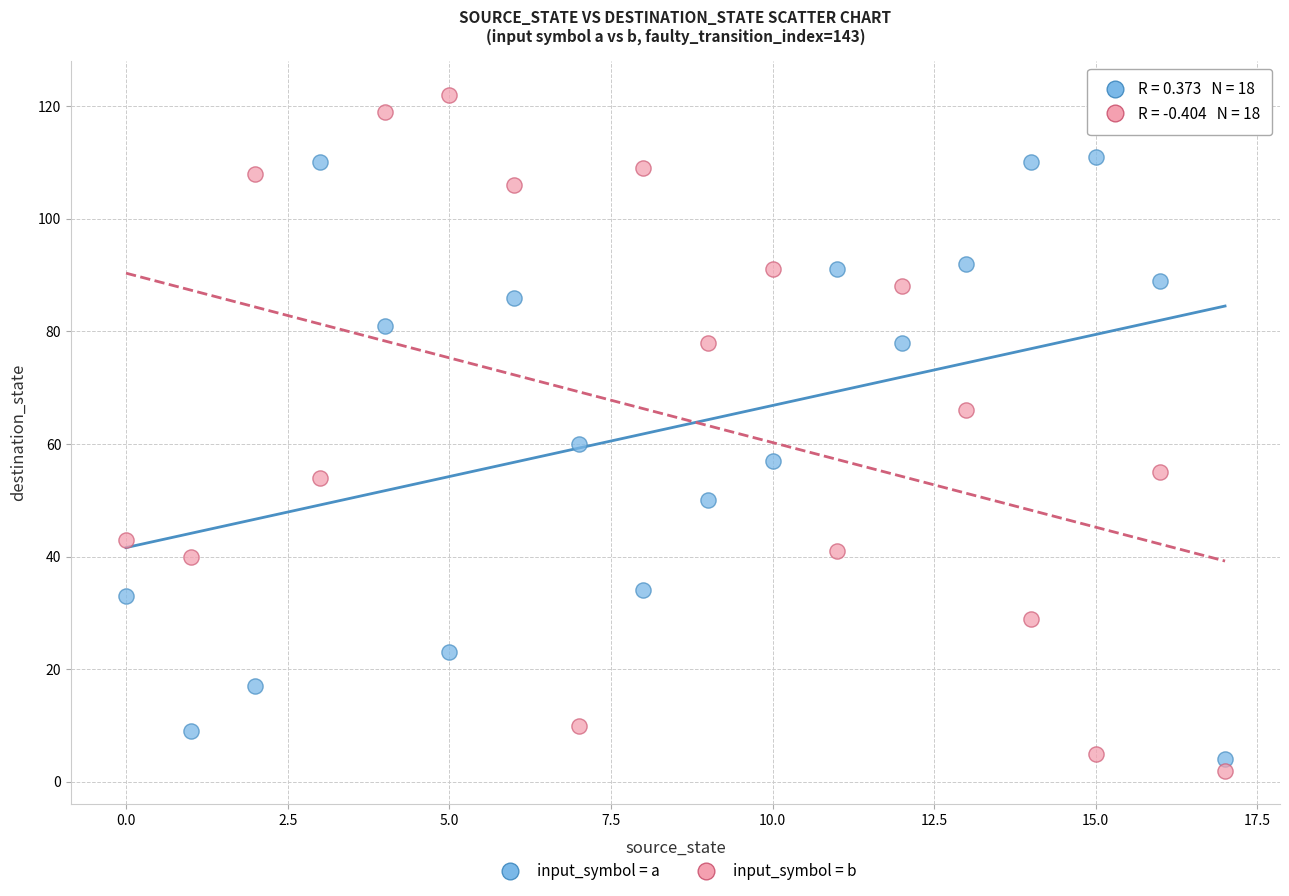

In the input_symbol = b series, what Y value is closest to 62?

66